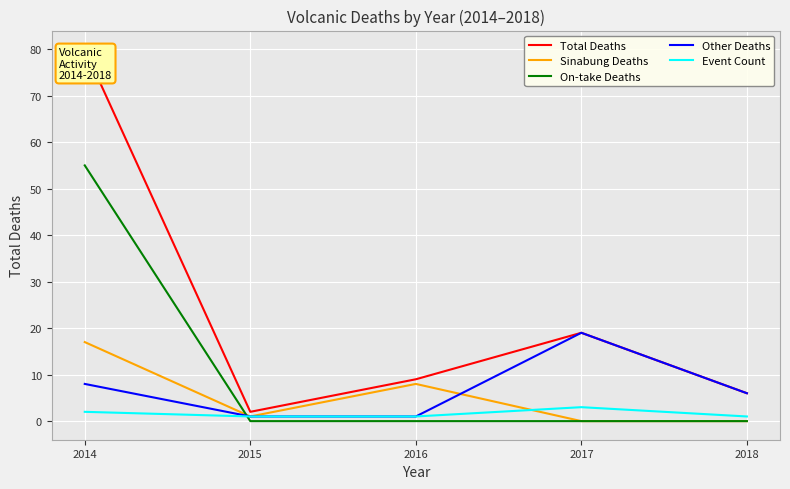

How many categories are shown in the chart?

5